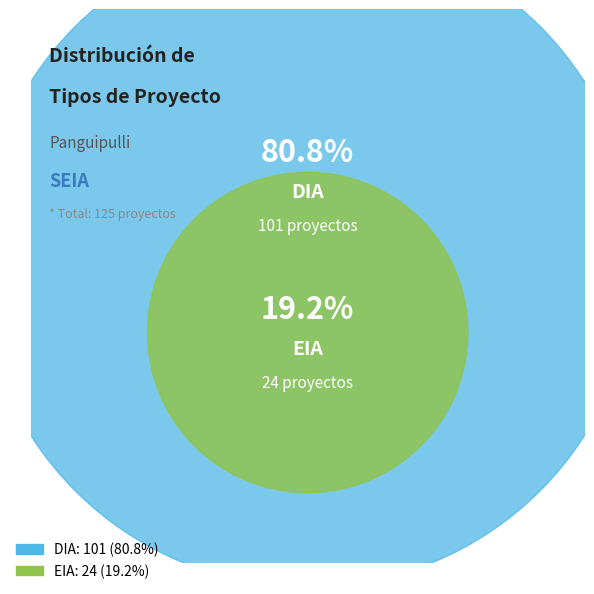

Does any single category account for the majority?

Yes